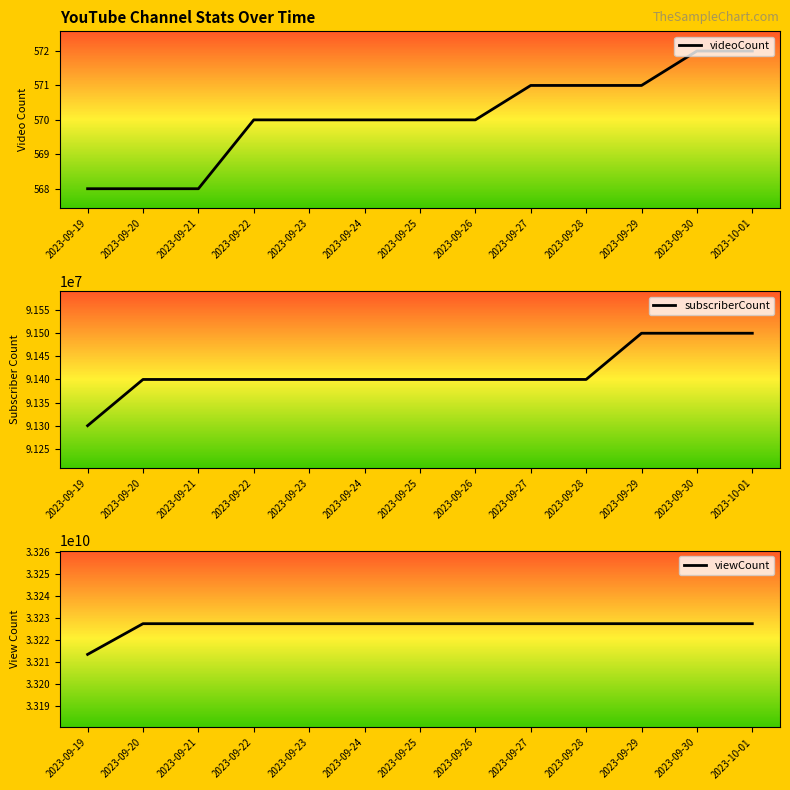

Which category has the highest value in the subscriberCount series?

2023-09-29